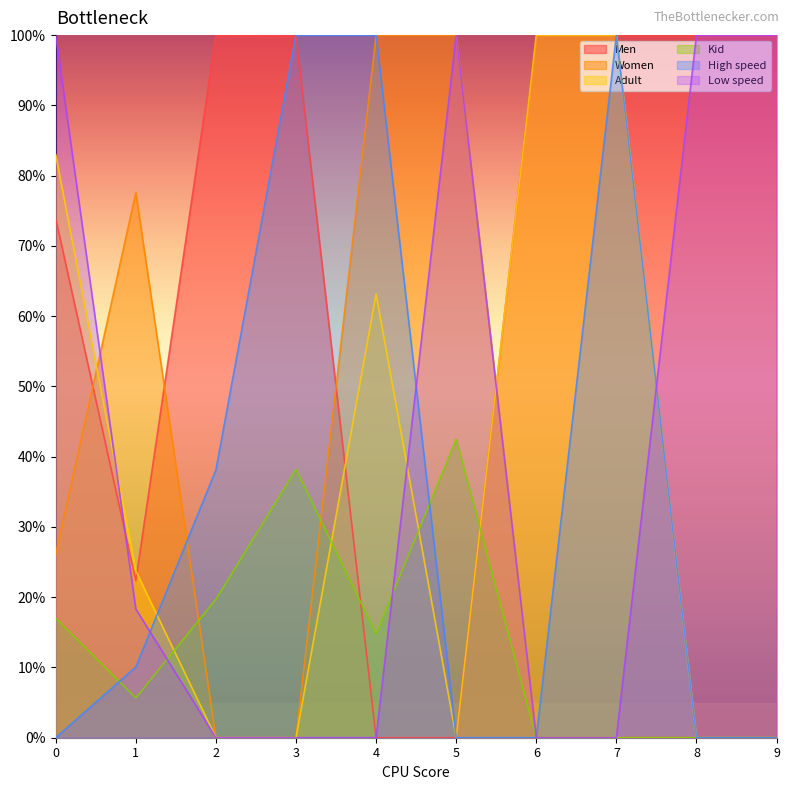

After their last crossing, which series has the higher values: Men or Low speed?

Men